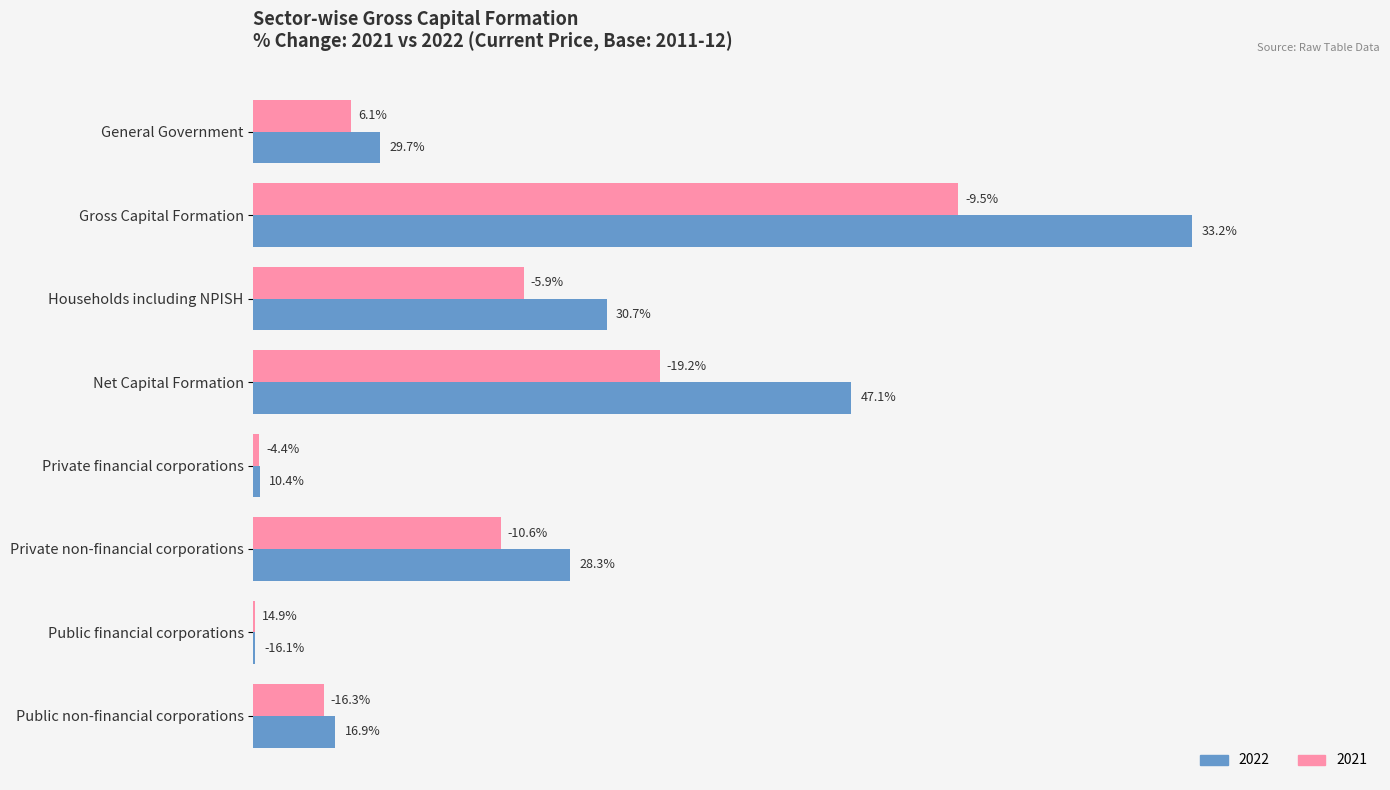

Rank the series by their average value, from highest to lowest.

2022, 2021